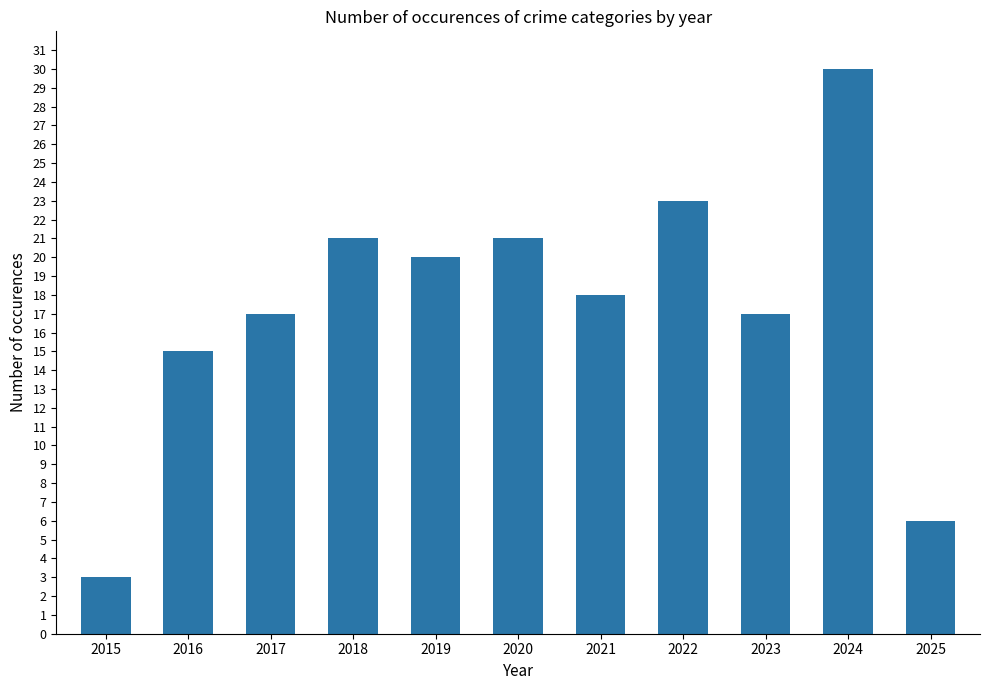

How many distinct data groups are displayed?

1